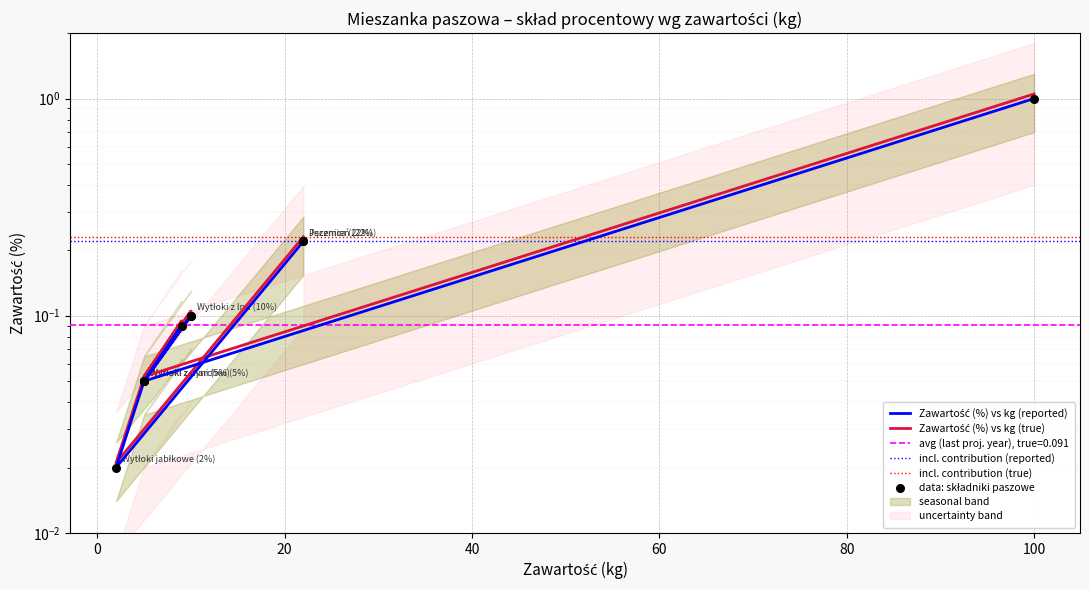

What is the change in value from 5 to 100?

+0.9